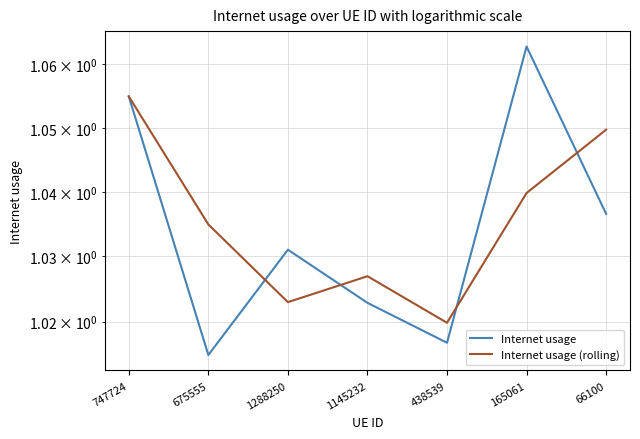

Reading left to right, transcribe all the data shown in this chart.

Internet usage: 1.1	1.0	1.0	1.0	1.0	1.1	1.0
Internet usage (rolling): 1.1	1.0	1.0	1.0	1.0	1.0	1.0